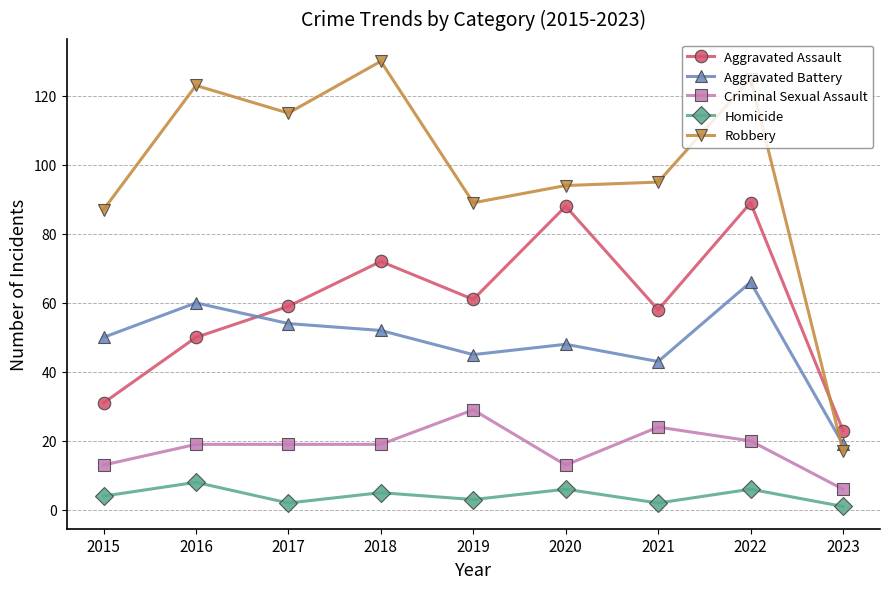

Rank the series by their maximum value, from lowest to highest.

Homicide, Criminal Sexual Assault, Aggravated Battery, Aggravated Assault, Robbery